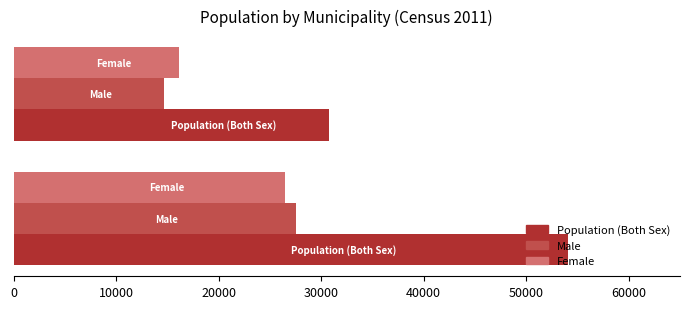

What is the difference between the maximum and minimum values in the Male series?

12823